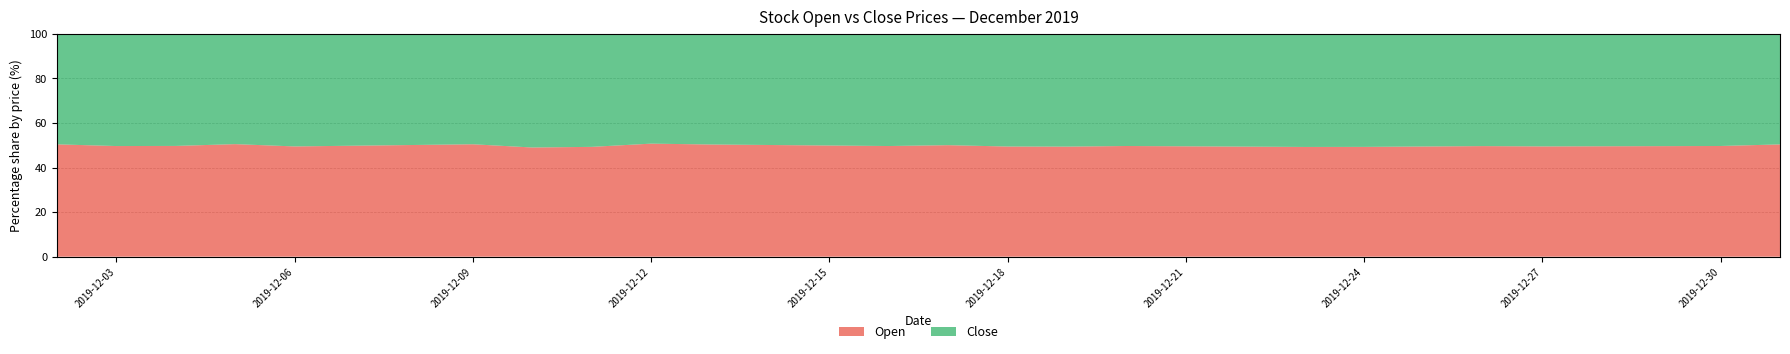

Reading right to left, extract all data points from this chart.

Open: 437.2	426.9	429.3	431.8	434.2	433.7	434.5	435.2	439.4	442.8	446.1	449.5	448.2	455.2	467.3	454.7	456.6	458.4	460.3	445.3	431.6	448.7	457.7	456.7	455.7	454.6	472.2	466.6	465.8	472.1
Close: 430.3	432.3	435.9	439.4	443.0	440.1	444.0	447.9	452.7	453.5	454.4	455.2	459.0	465.4	466.4	460.8	458.4	456.1	453.7	432.3	444.0	466.7	449.4	454.3	459.1	464.0	462.5	472.0	472.1	464.1